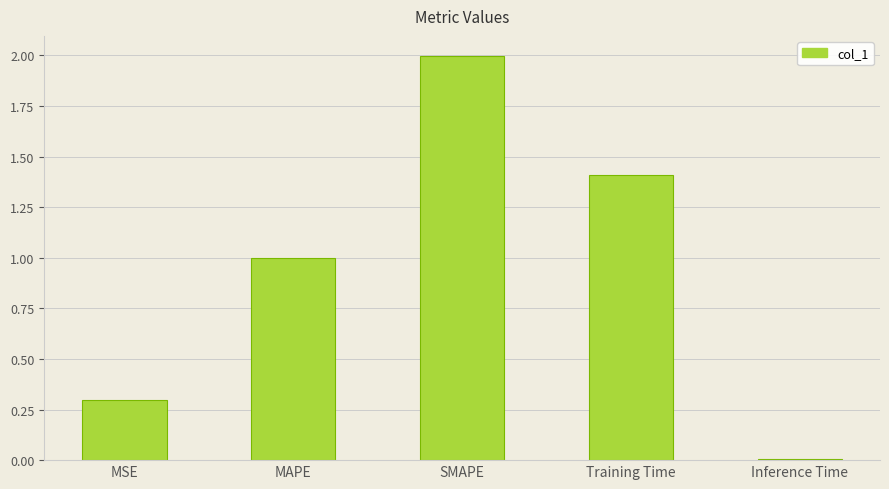

Which label corresponds to the largest value in the chart?

SMAPE